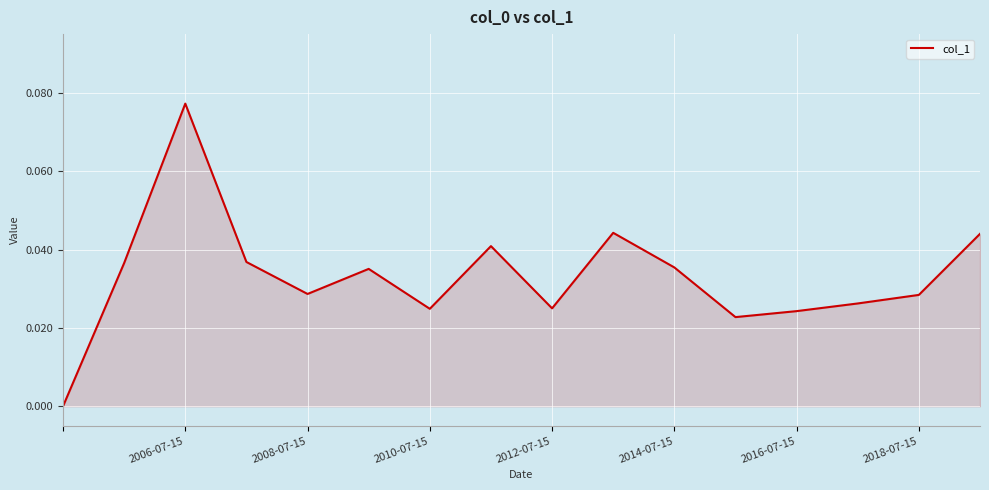

How many lines are shown in the chart?

1